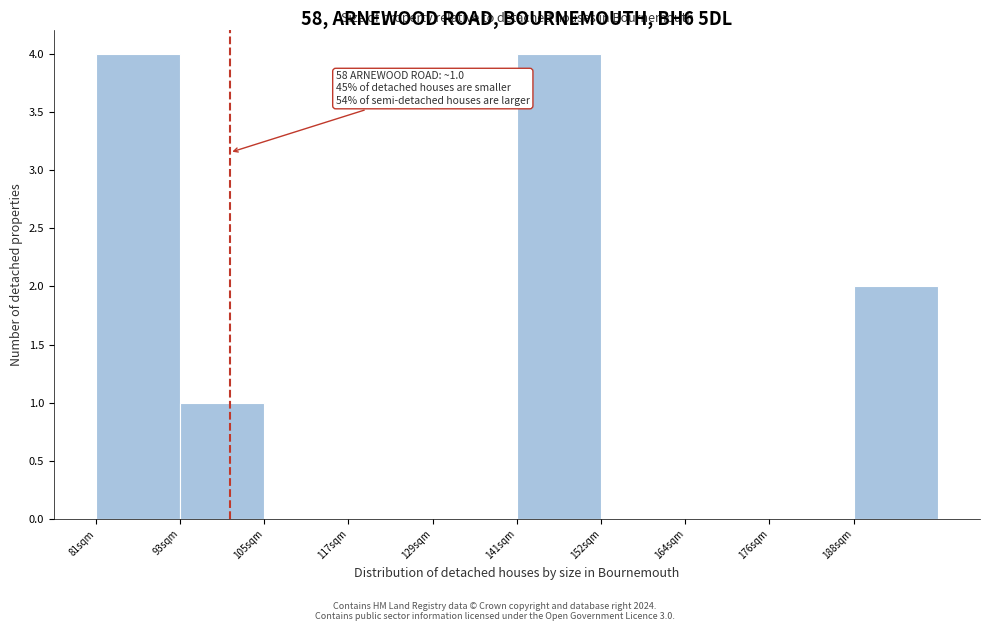

Reading left to right, extract all data points from this chart.

81sqm=4	93sqm=1	105sqm=0	117sqm=0	129sqm=0	141sqm=4	152sqm=0	164sqm=0	176sqm=0	188sqm=2